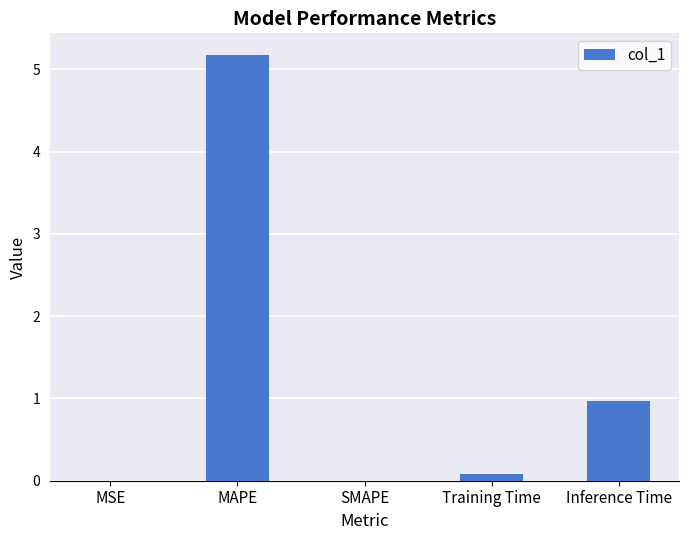

What is the change in value from SMAPE to Inference Time?

+1.0